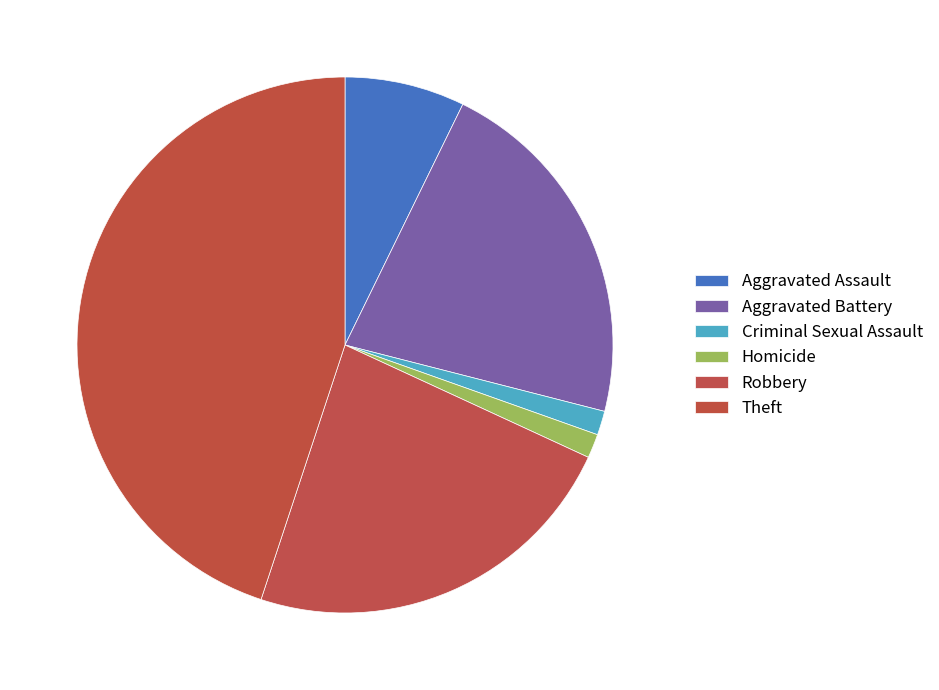

How many segments does this pie chart have?

6